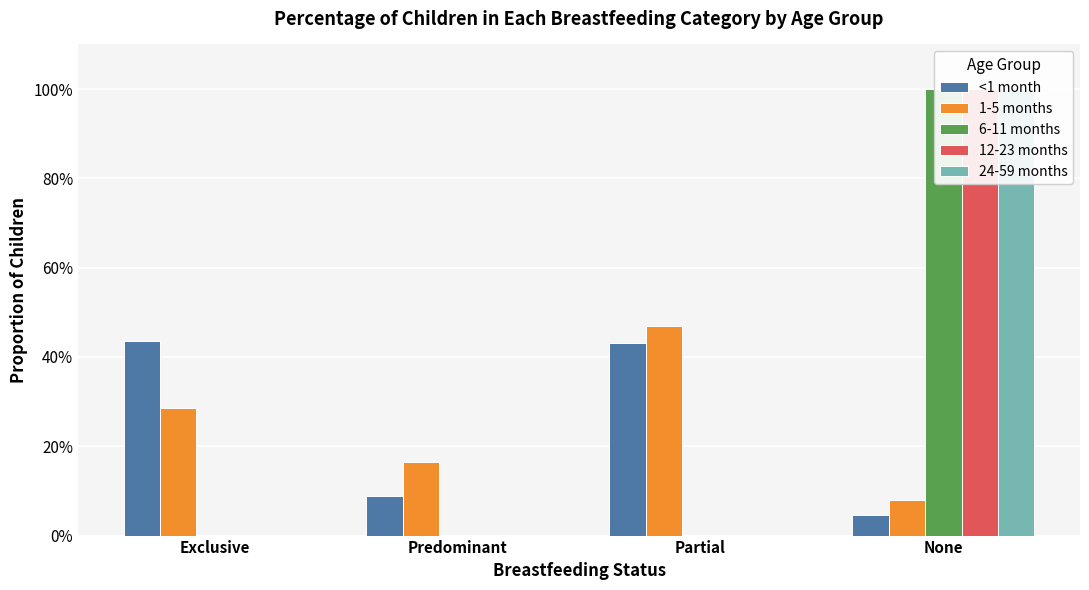

Is the value of 6-11 months at Exclusive greater than the value of <1 month at Exclusive?

No